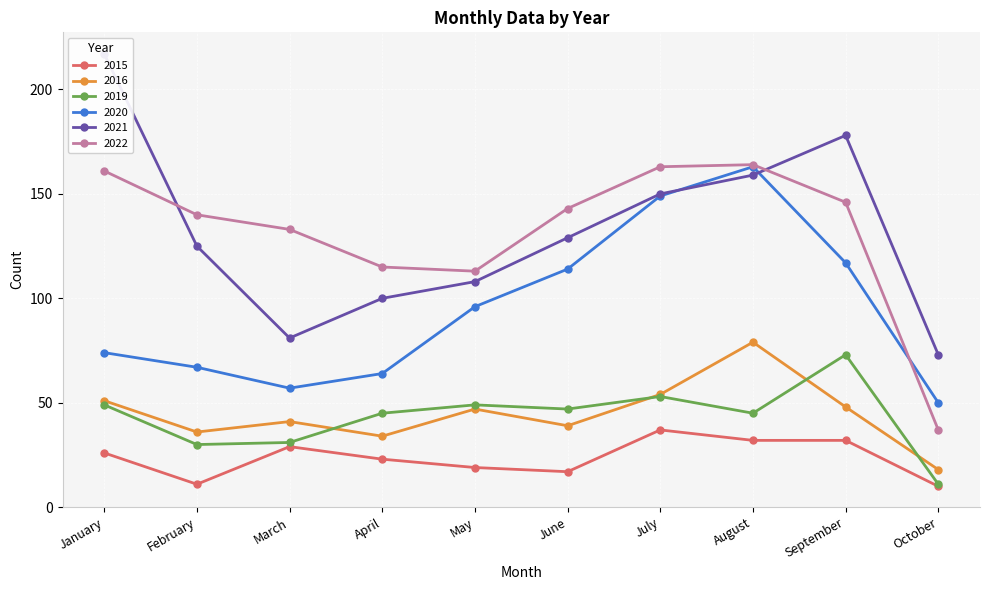

List the labels in order of 2022 value, largest first.

August, July, January, September, June, February, March, April, May, October